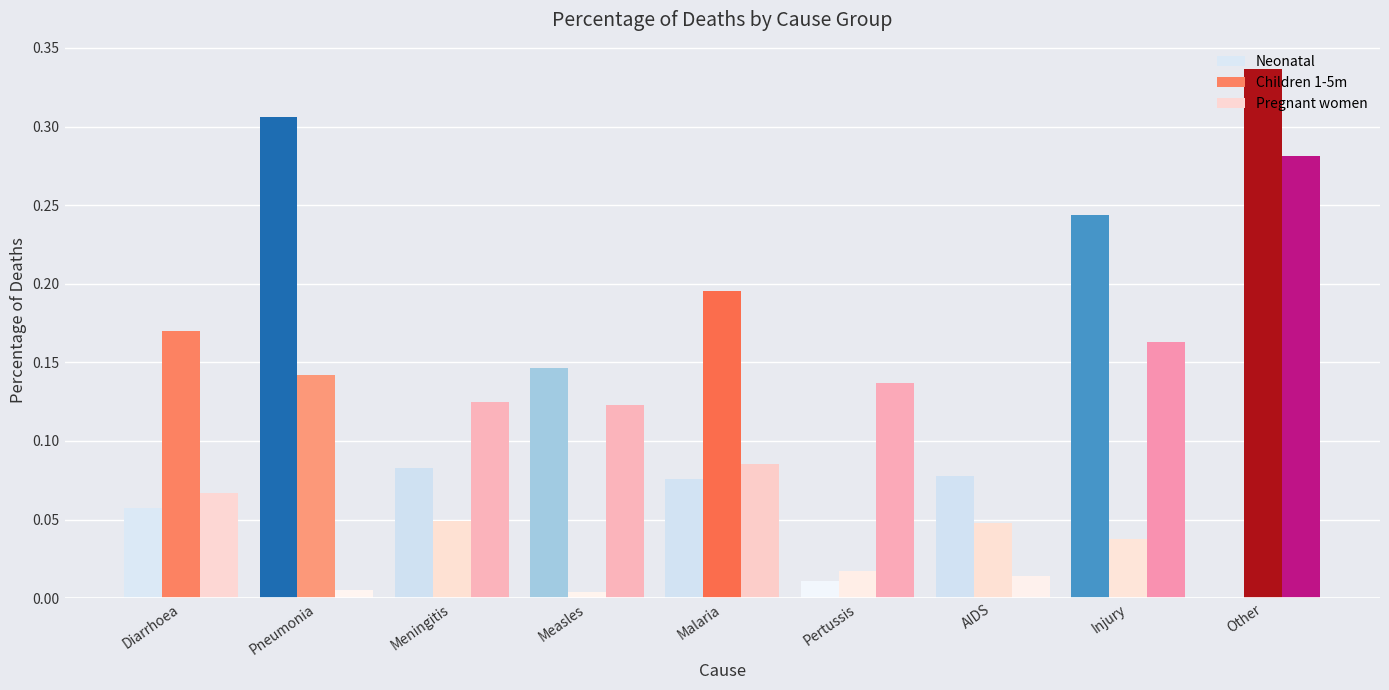

What is the sum of all Neonatal values?

1.0